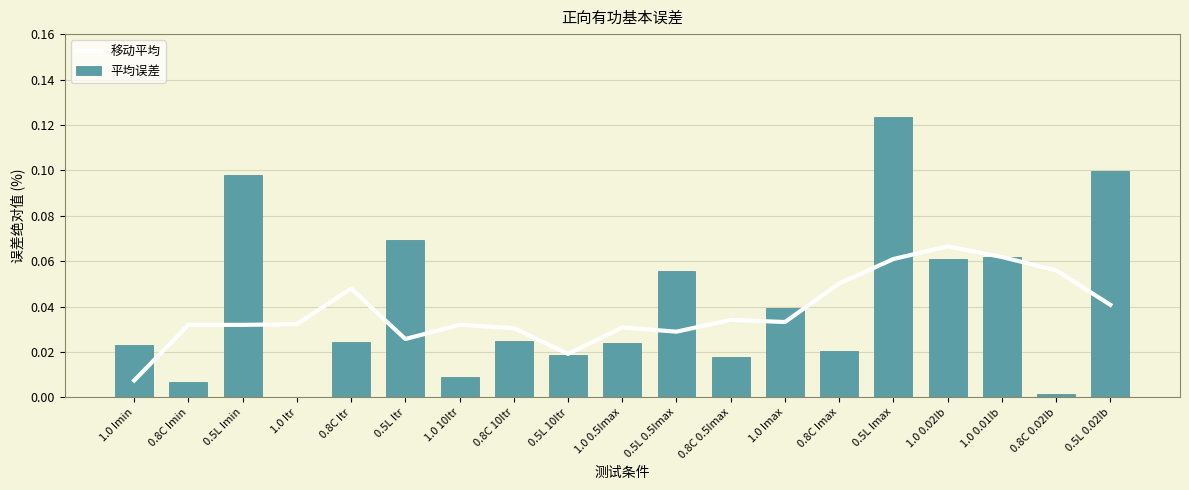

The 平均误差 series shows 0.1 at 0.5L 0.5Imax. True or false?

False